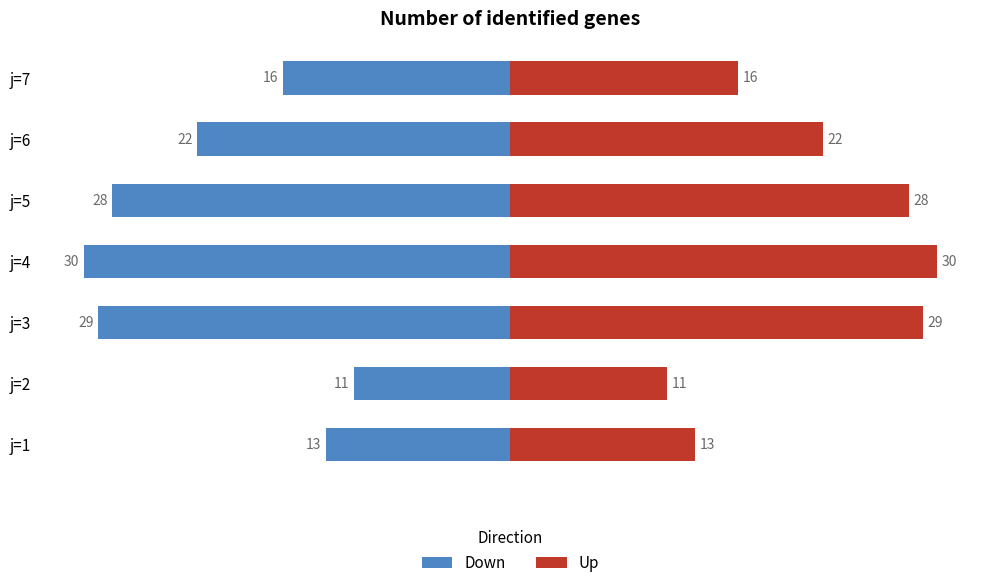

True or false: Down has a value of -17 at j=1.

False